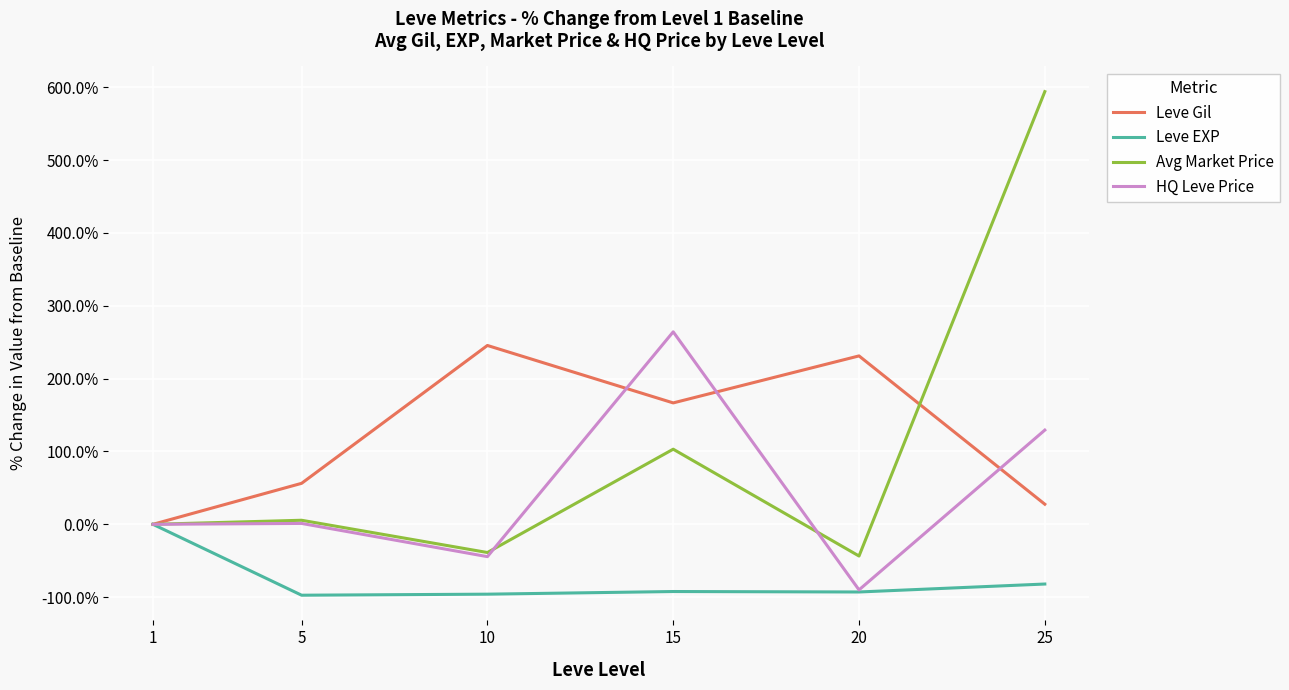

What is the difference between the highest and lowest values at 25?

675.9